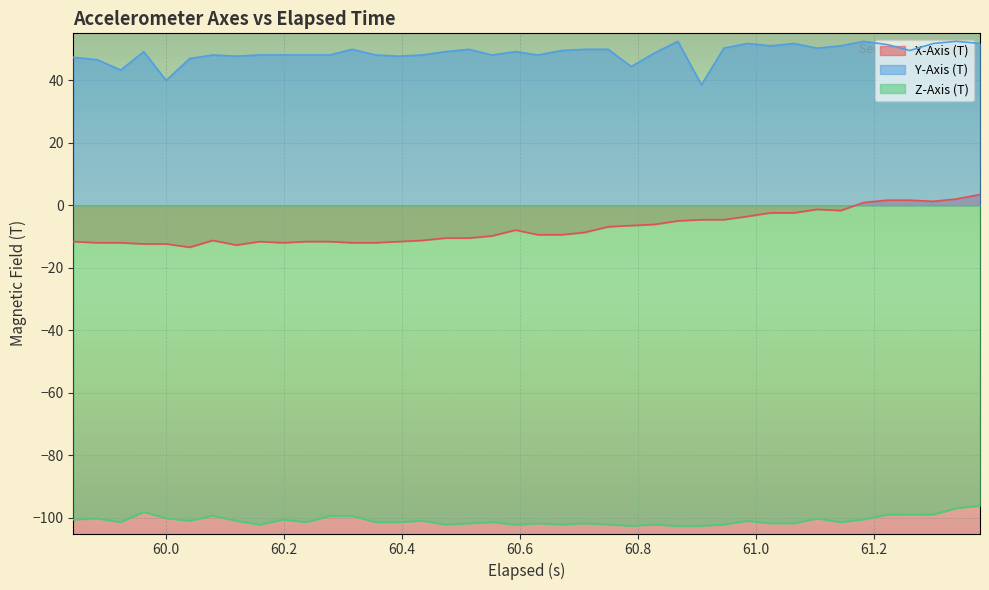

What is the smallest value displayed?

-102.6